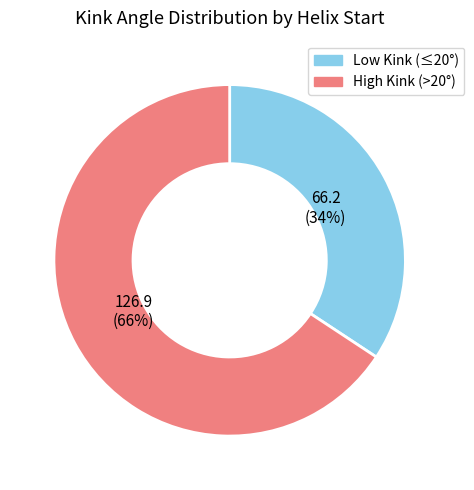

Is there any slice that represents more than half of the pie?

Yes